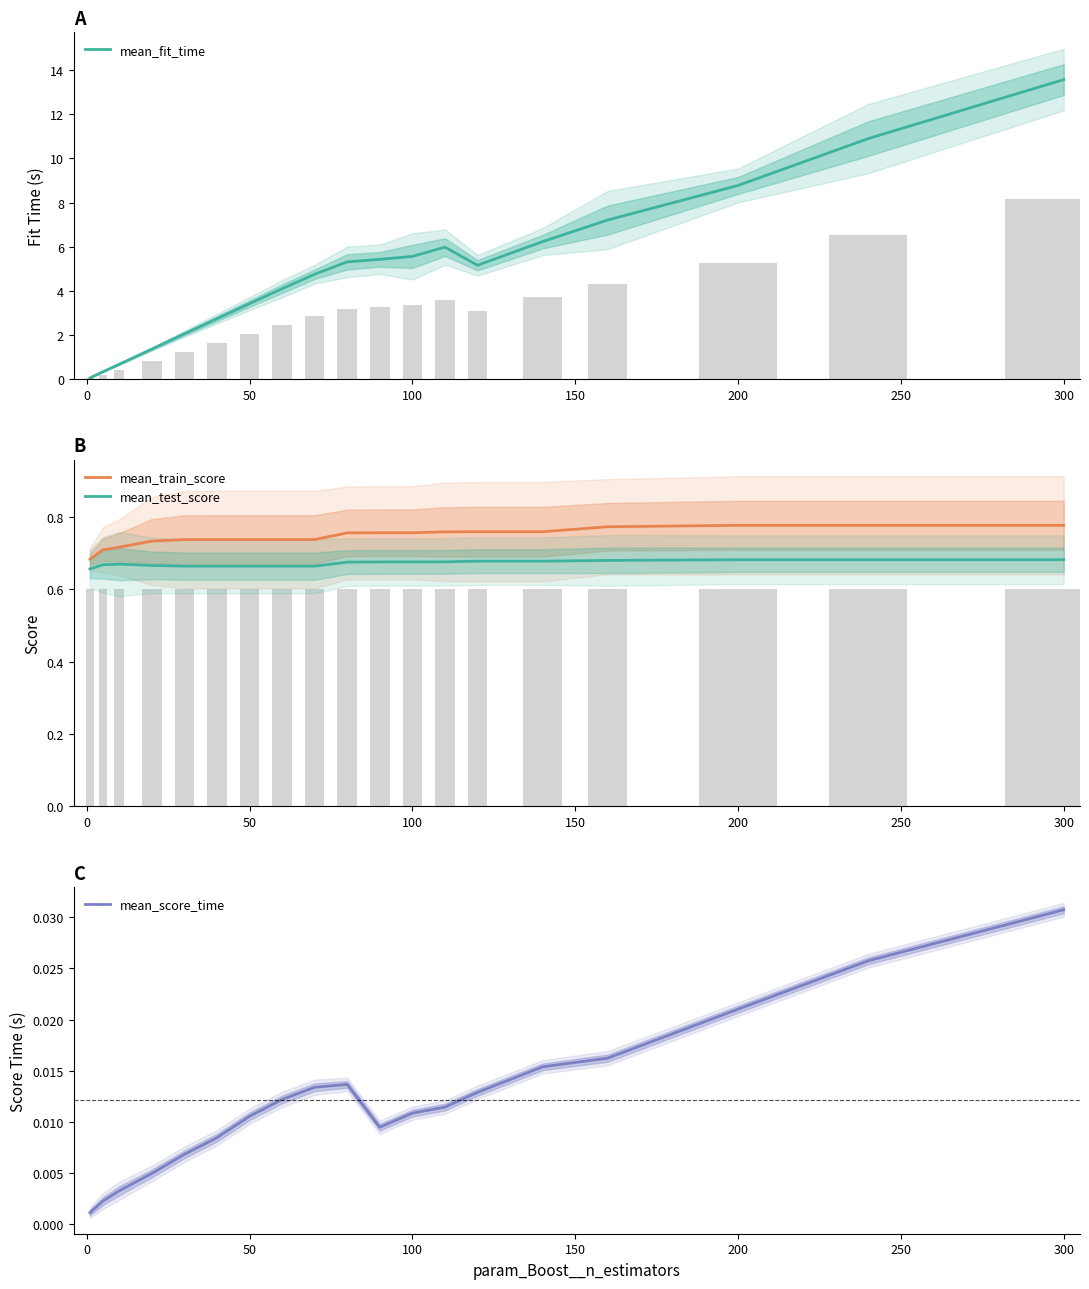

True or false: mean_train_score and mean_test_score intersect in this chart.

False